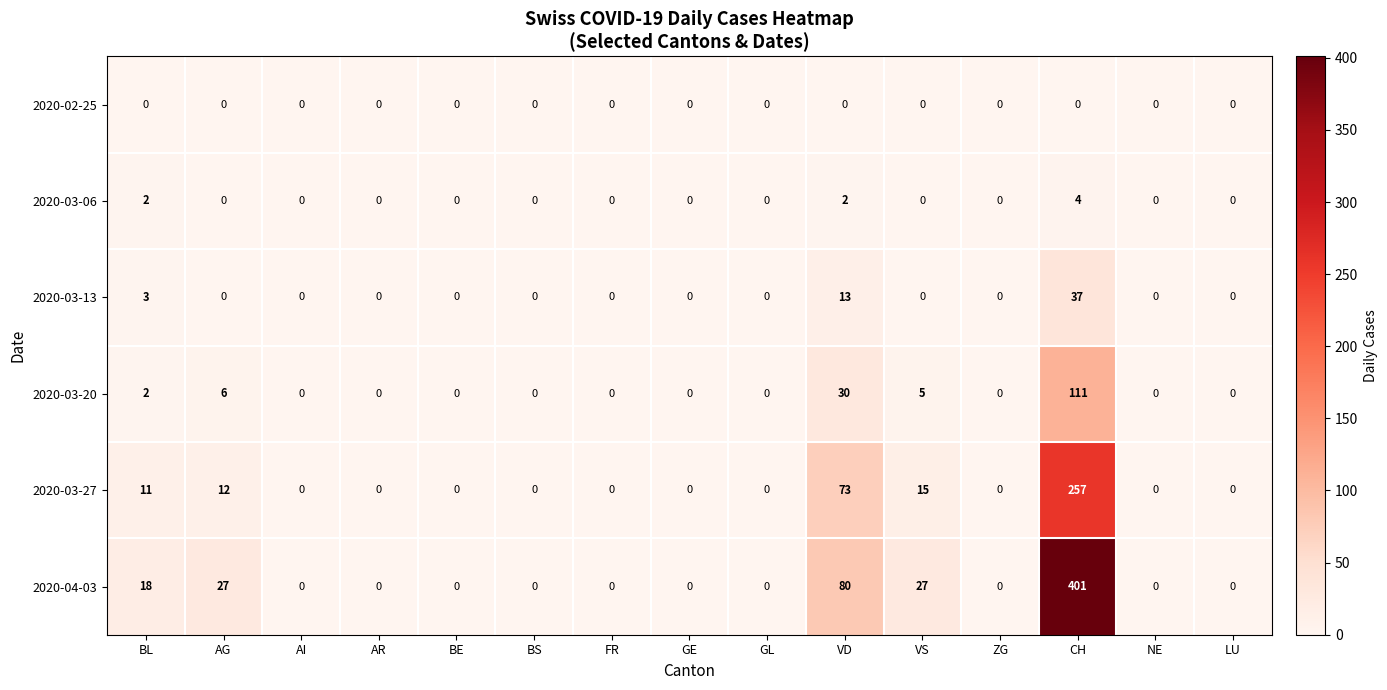

Is it true that 2020-03-06 equals 0 at GE?

True